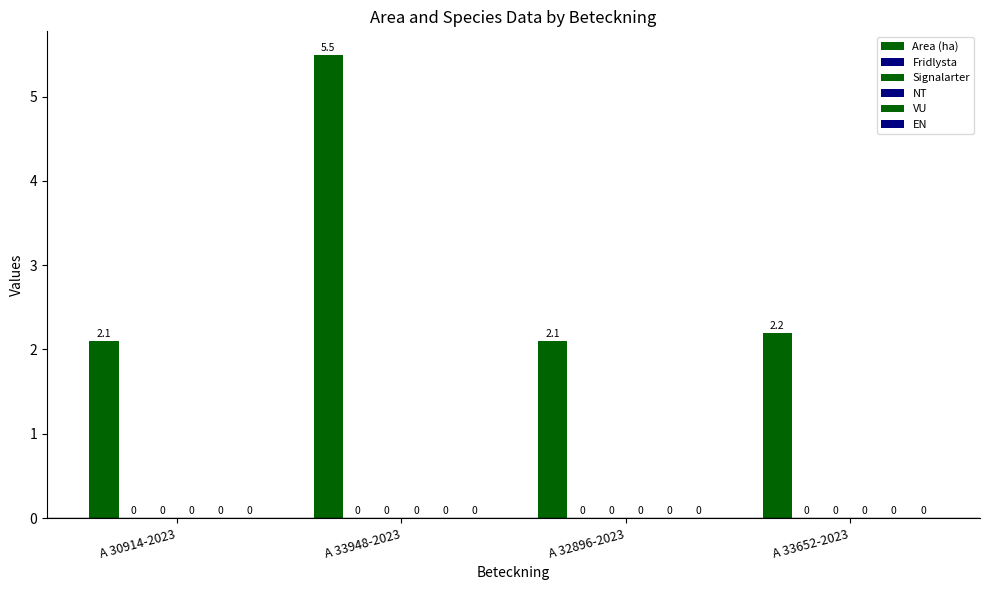

How many bars are there in total?

4